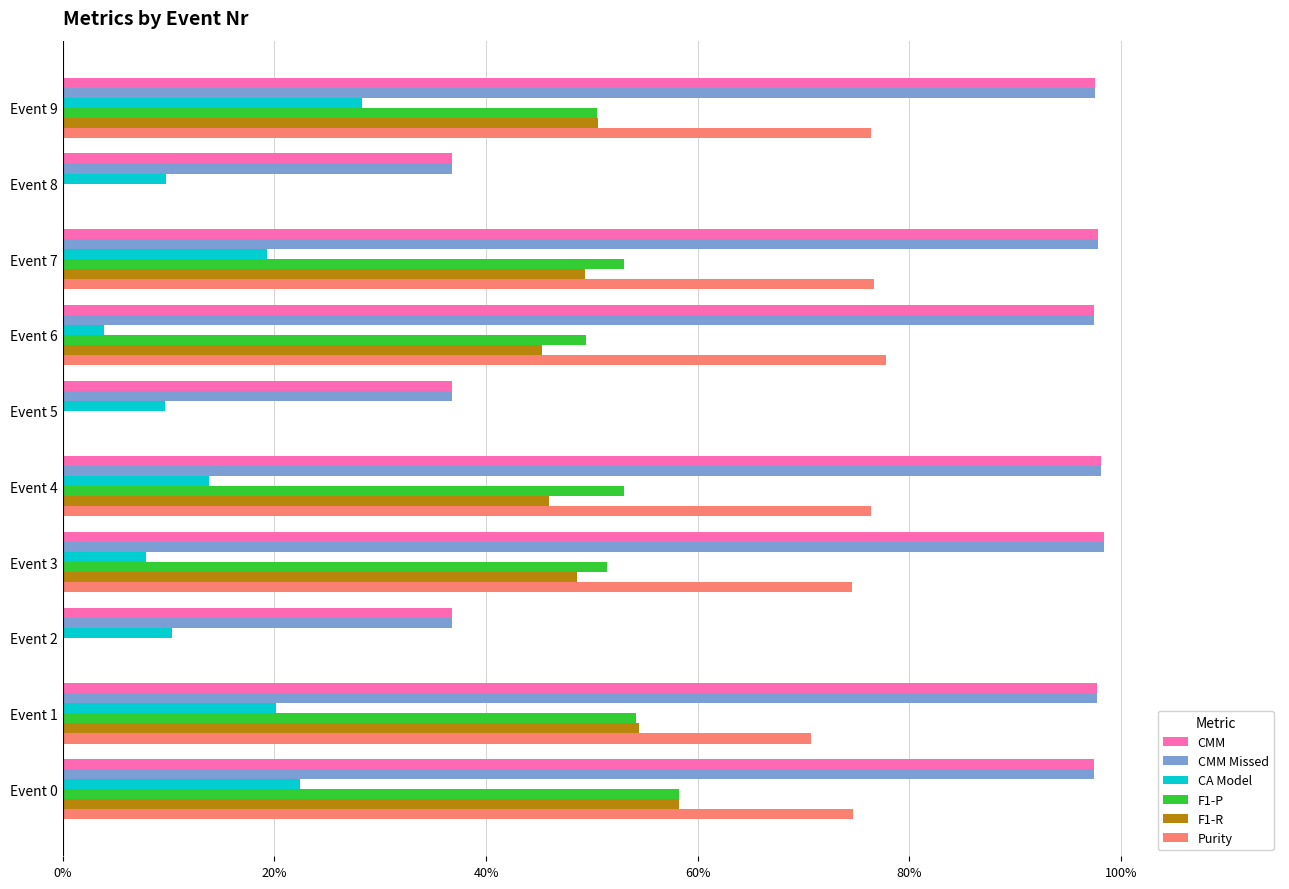

What is the highest value of the CMM series?

1.0